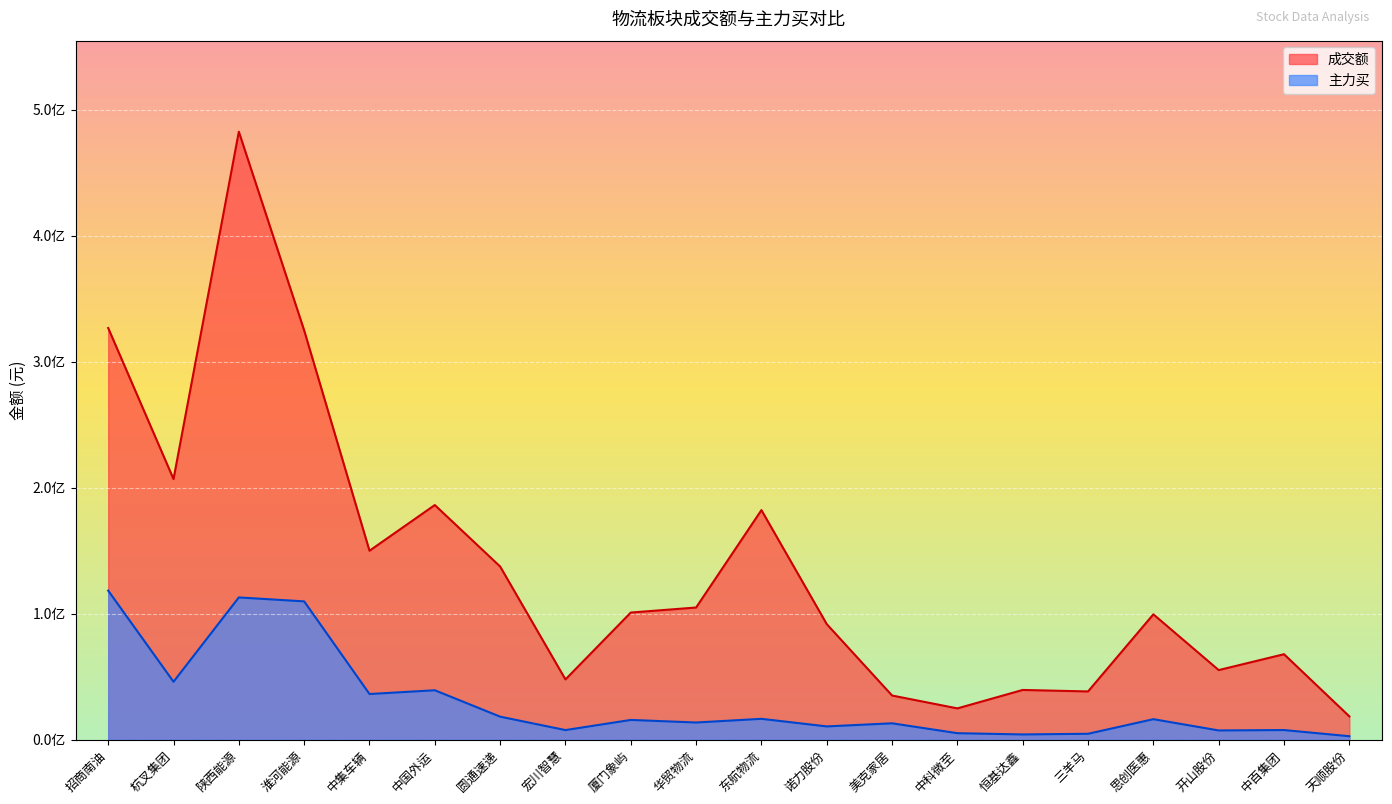

Which label corresponds to the smallest value in the chart?

天顺股份